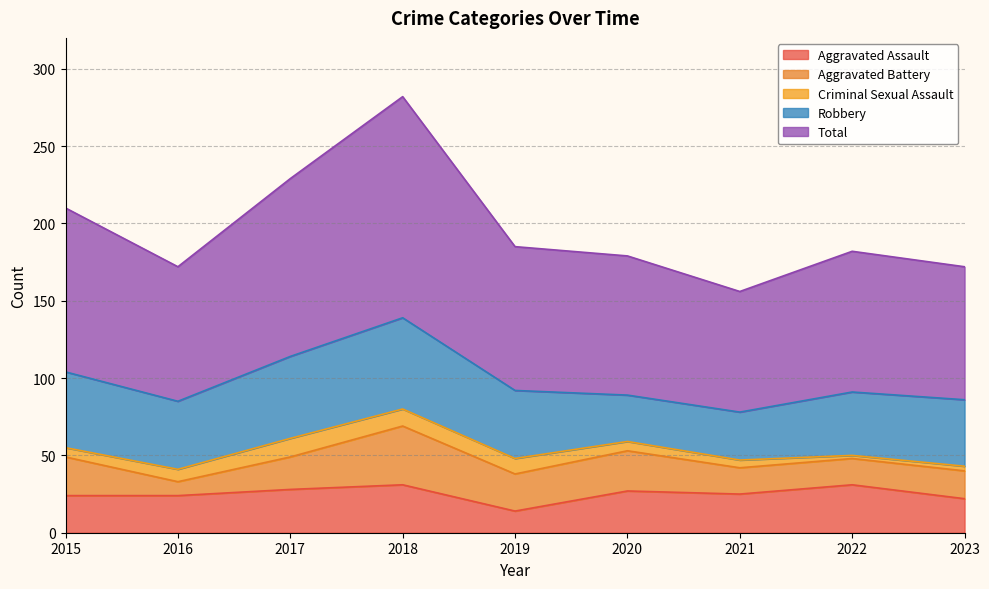

List the series in order of their peak value, highest first.

Total, Robbery, Aggravated Battery, Aggravated Assault, Criminal Sexual Assault